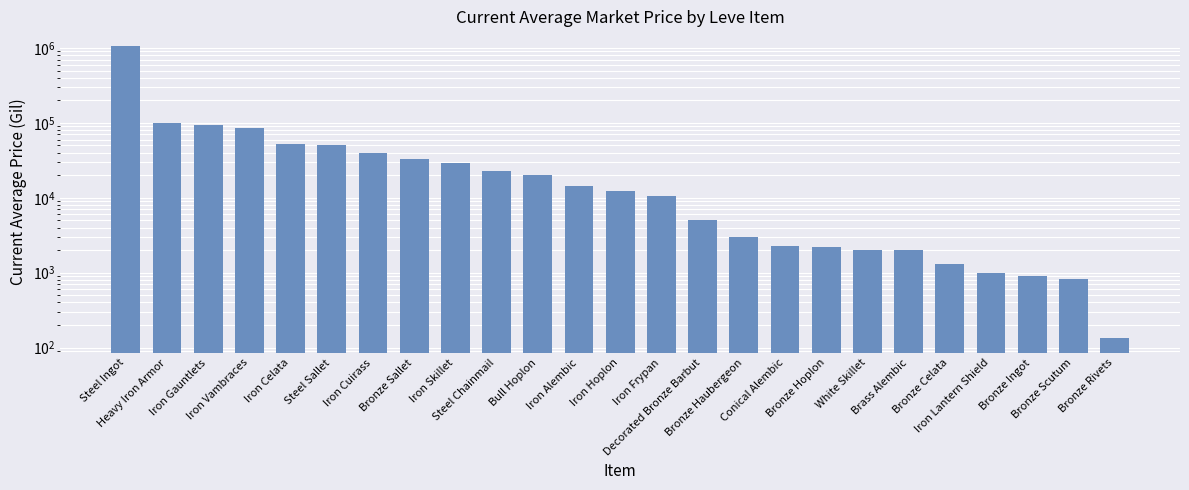

Which category has the highest value across all series?

Steel Ingot